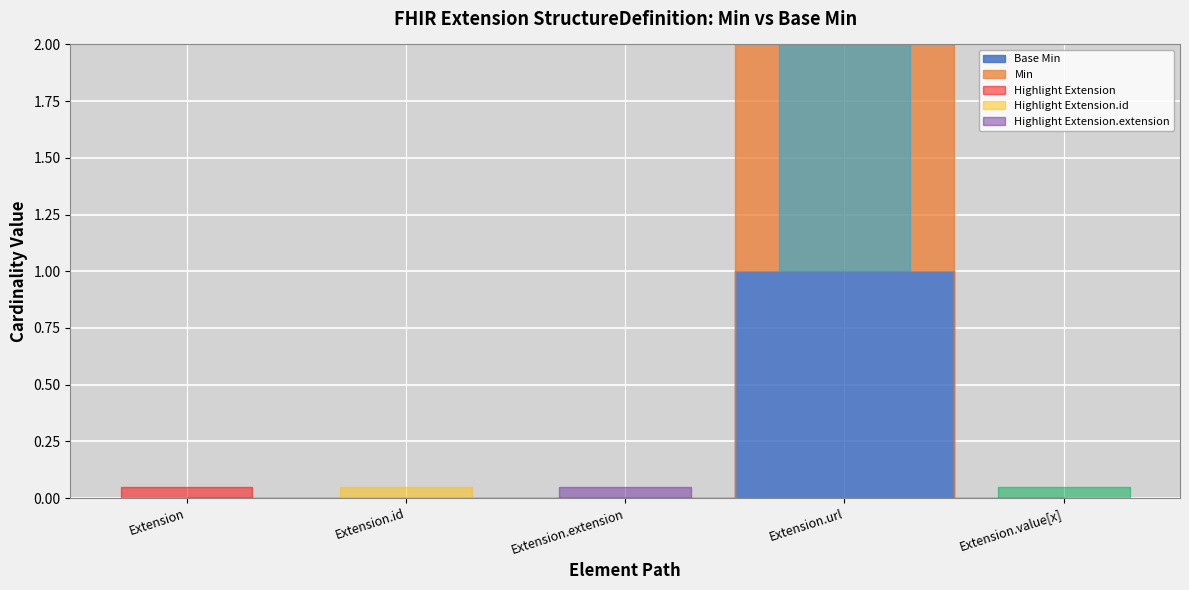

What is the label of the 4th point from the left?

Extension.url